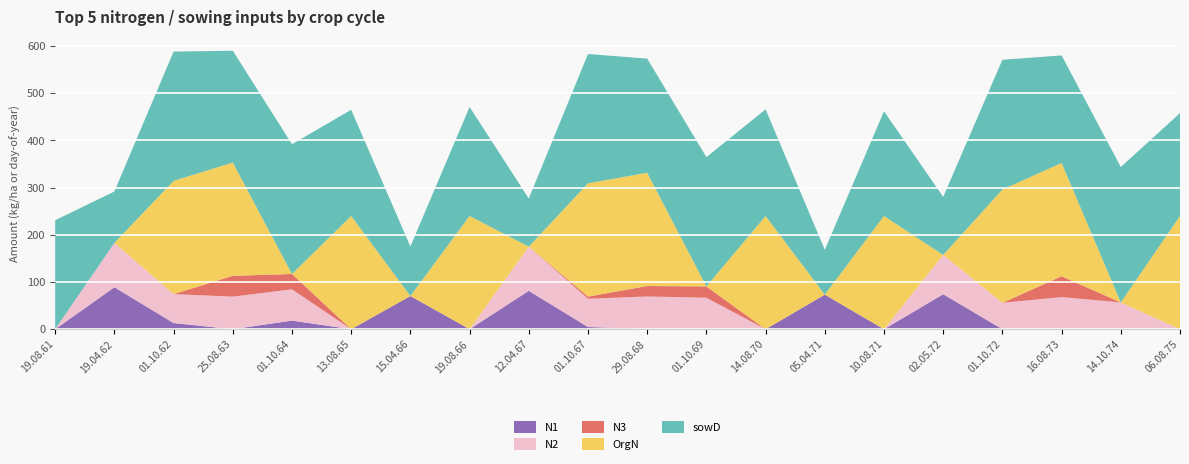

Reading left to right, extract all data points from this chart.

N1: 19.08.61=0.0	19.04.62=89.0	01.10.62=13.1	25.08.63=0.0	01.10.64=18.3	13.08.65=0.0	15.04.66=70.4	19.08.66=0.0	12.04.67=81.4	01.10.67=4.7	29.08.68=0.4	01.10.69=0.0	14.08.70=0.0	05.04.71=73.3	10.08.71=0.0	02.05.72=74.2	01.10.72=0.0	16.08.73=0.0	14.10.74=0.0	06.08.75=0.0
N2: 19.08.61=0.0	19.04.62=93.9	01.10.62=61.3	25.08.63=69.1	01.10.64=66.2	13.08.65=0.0	15.04.66=0.0	19.08.66=0.0	12.04.67=93.6	01.10.67=59.9	29.08.68=69.0	01.10.69=66.8	14.08.70=0.0	05.04.71=0.0	10.08.71=0.0	02.05.72=83.3	01.10.72=56.0	16.08.73=68.1	14.10.74=56.8	06.08.75=0.0
N3: 19.08.61=0.0	19.04.62=0.0	01.10.62=0.0	25.08.63=44.1	01.10.64=32.6	13.08.65=0.0	15.04.66=0.0	19.08.66=0.0	12.04.67=0.0	01.10.67=4.6	29.08.68=22.2	01.10.69=23.9	14.08.70=0.0	05.04.71=0.0	10.08.71=0.0	02.05.72=0.0	01.10.72=0.0	16.08.73=44.2	14.10.74=0.0	06.08.75=0.0
OrgN: 19.08.61=0.0	19.04.62=0.0	01.10.62=240.0	25.08.63=240.0	01.10.64=0.0	13.08.65=240.0	15.04.66=0.0	19.08.66=240.0	12.04.67=0.0	01.10.67=240.0	29.08.68=240.0	01.10.69=0.0	14.08.70=240.0	05.04.71=0.0	10.08.71=240.0	02.05.72=0.0	01.10.72=240.0	16.08.73=240.0	14.10.74=0.0	06.08.75=240.0
sowD: 19.08.61=231.0	19.04.62=109.0	01.10.62=274.0	25.08.63=237.0	01.10.64=275.0	13.08.65=225.0	15.04.66=105.0	19.08.66=231.0	12.04.67=102.0	01.10.67=274.0	29.08.68=242.0	01.10.69=274.0	14.08.70=226.0	05.04.71=95.0	10.08.71=222.0	02.05.72=123.0	01.10.72=275.0	16.08.73=228.0	14.10.74=287.0	06.08.75=218.0